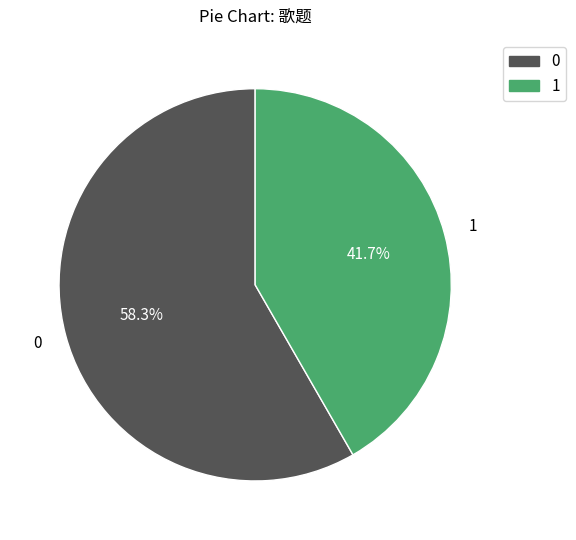

How many segments does this pie chart have?

2